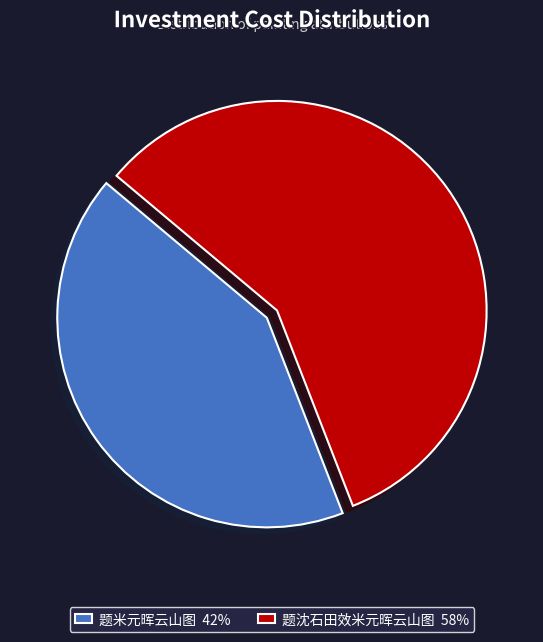

True or false: 题米元晖云山图 accounts for 42% of the total.

True